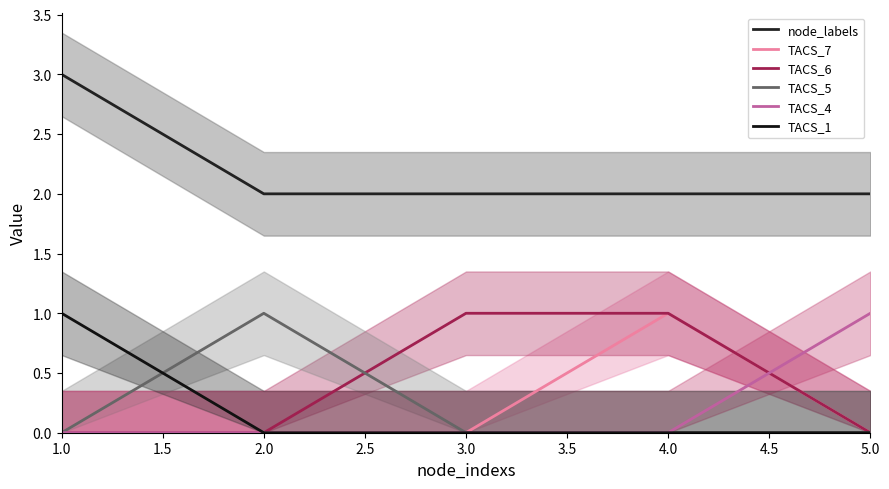

Count the number of categories in the chart.

5